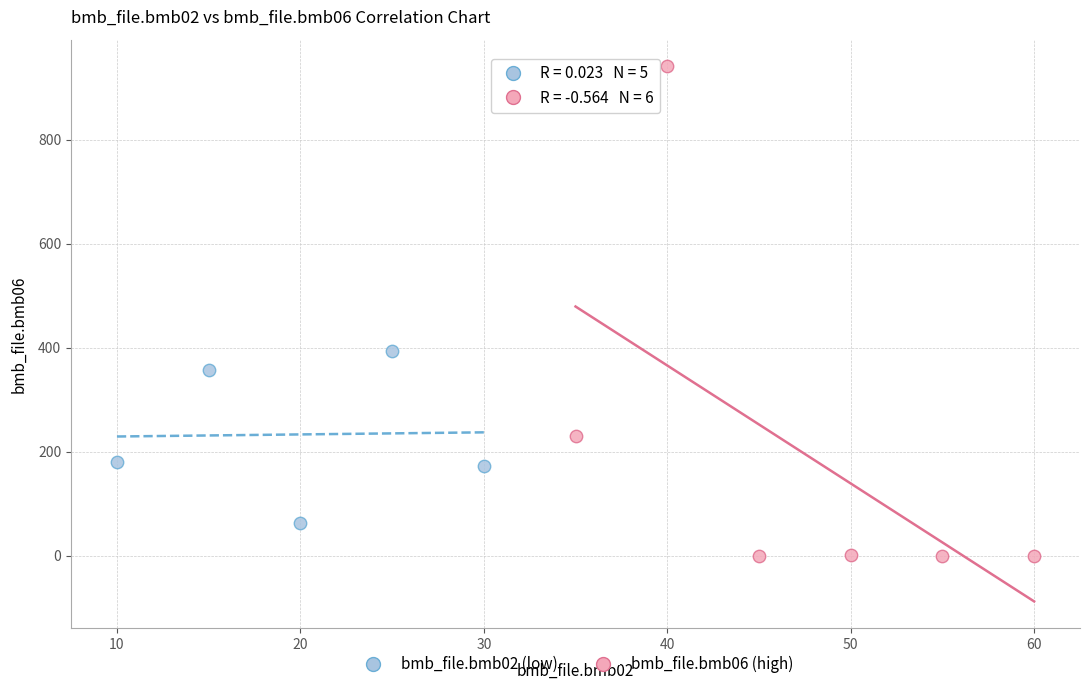

Which series contains the highest Y value?

bmb_file.bmb06 (high)